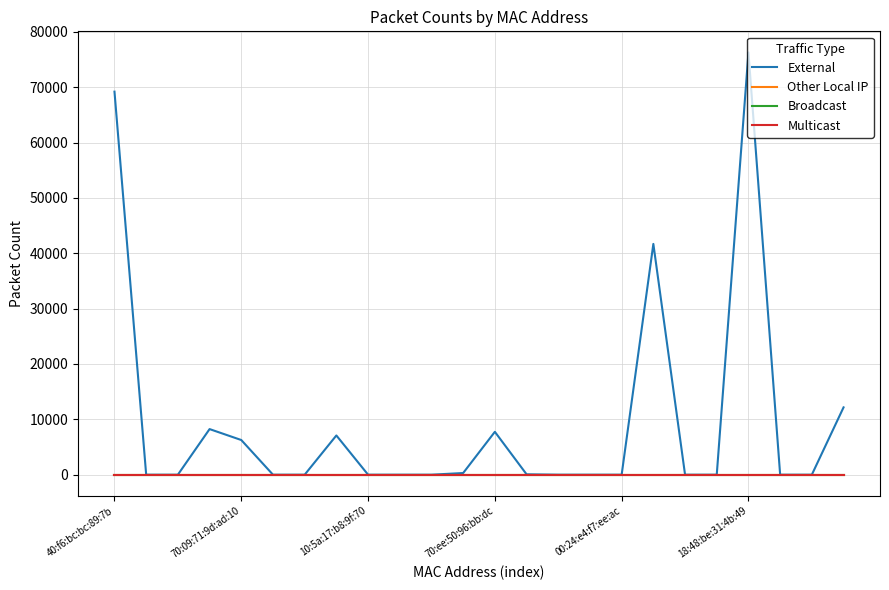

At how many categories does at least one series exceed 36151?

3